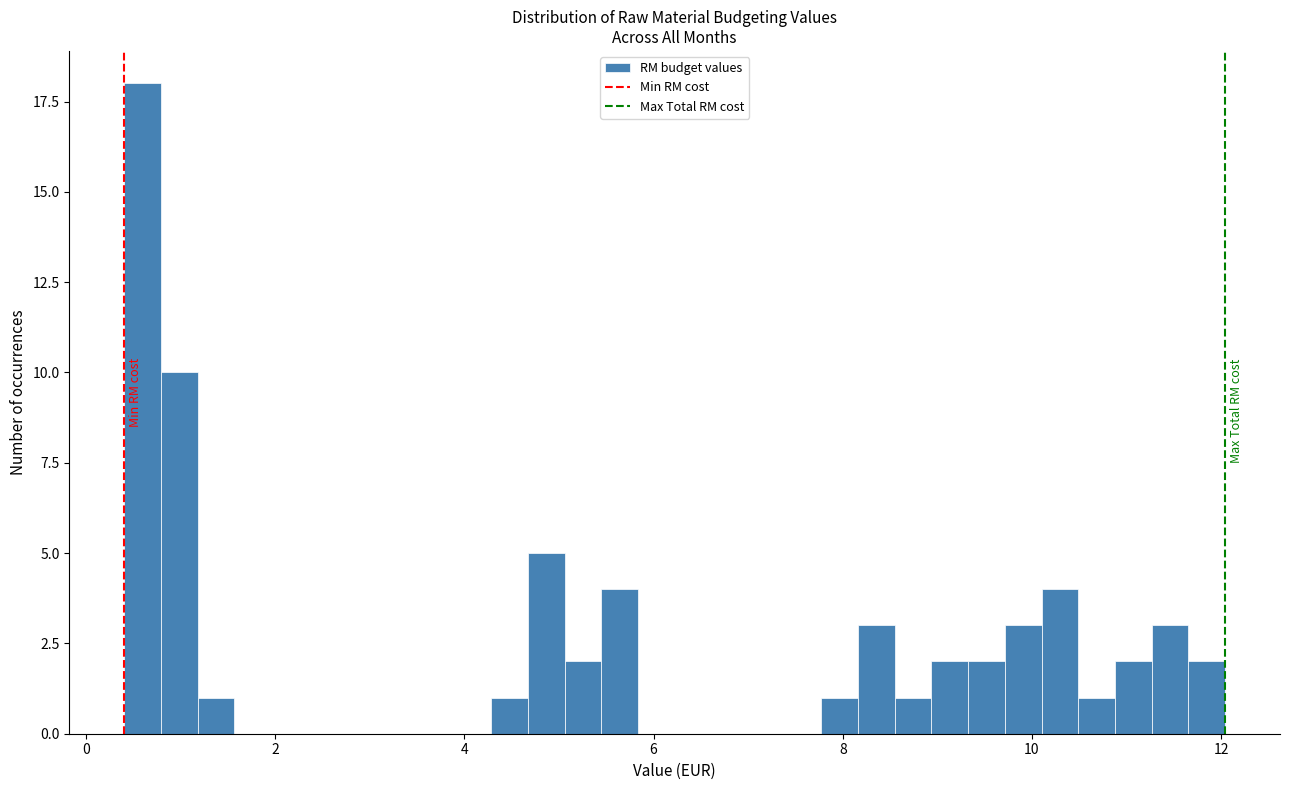

Read against the x-axis, roughly where is the centre of the tallest bar?

0.6